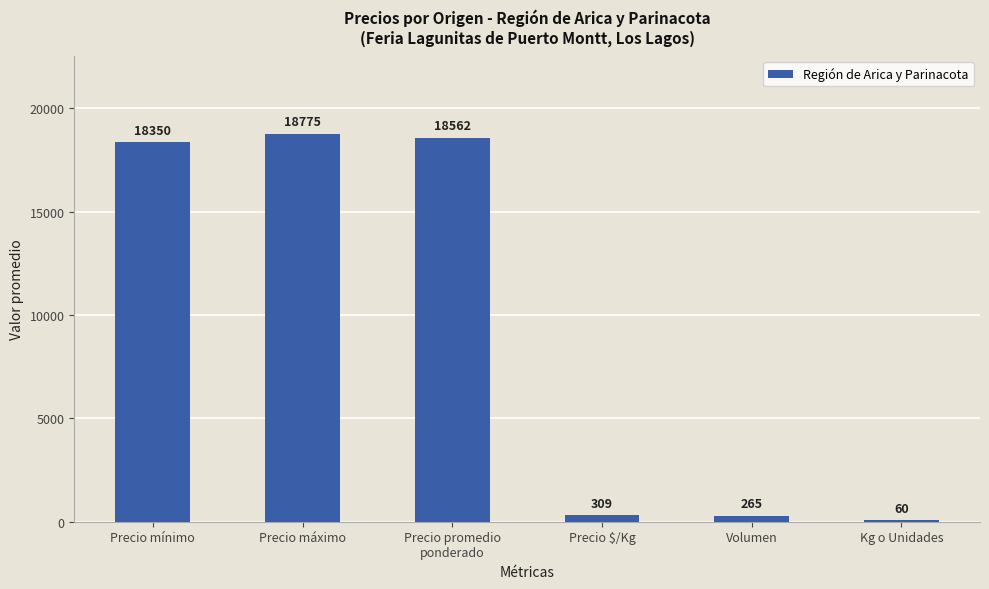

Where is the data nearest to the value 9417?

Precio mínimo